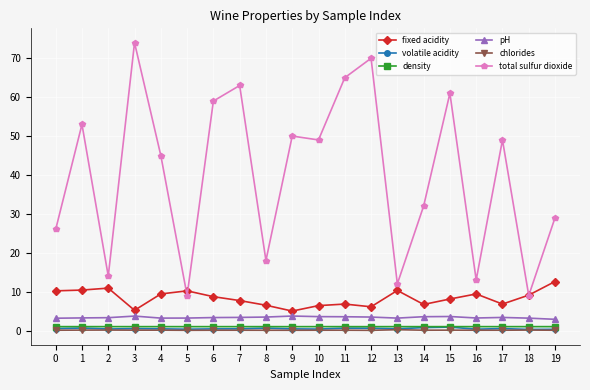

What is the difference between the second highest and minimum values in the volatile acidity series?

0.5